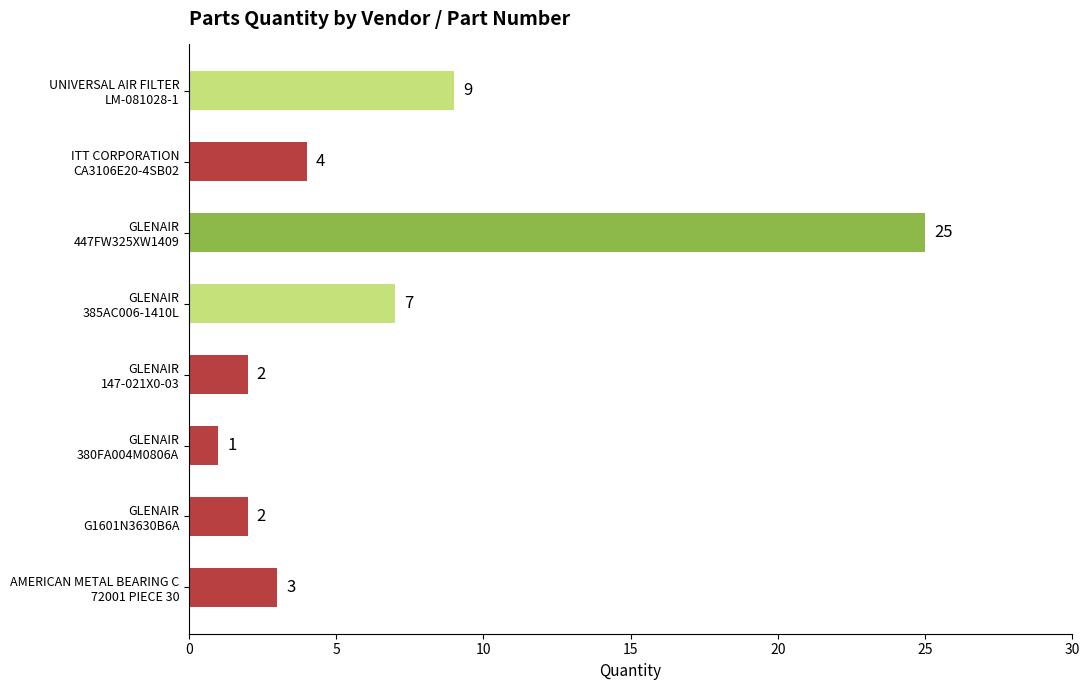

What is the greatest value displayed?

25